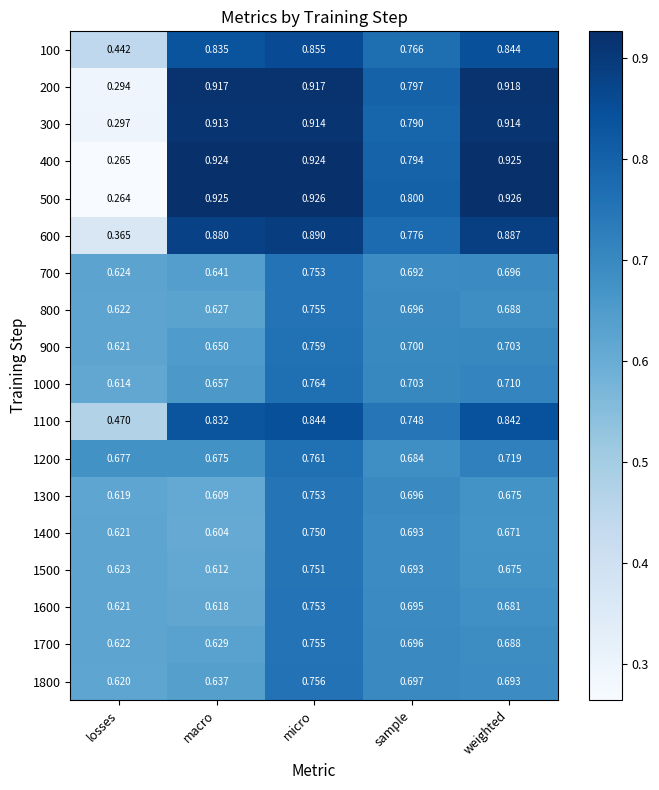

At which label is 200 closest to 0?

losses